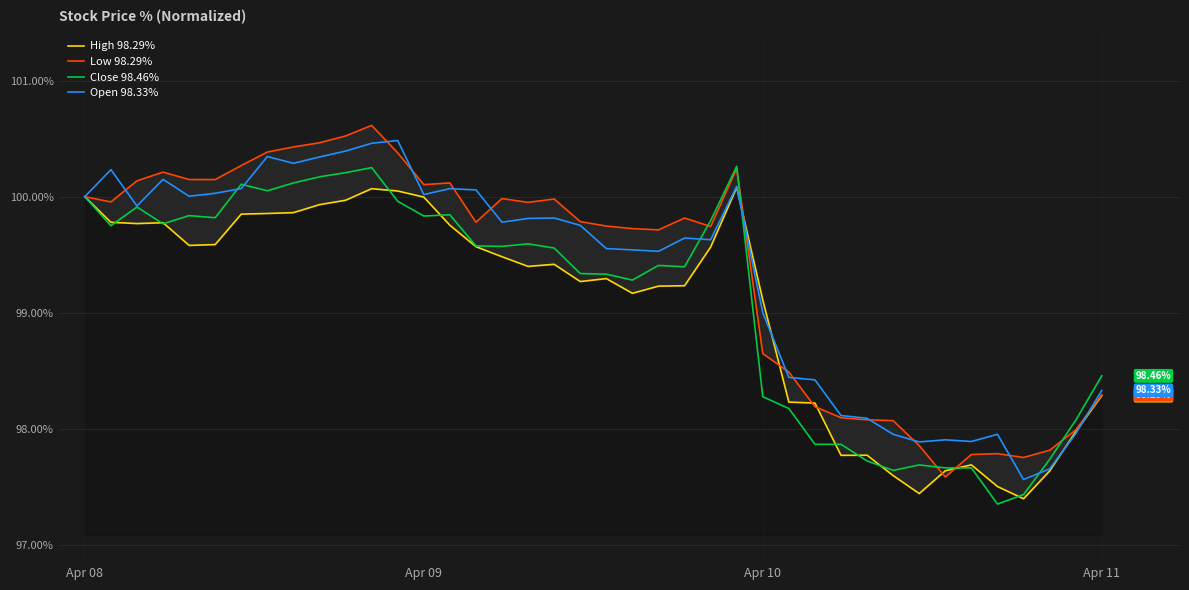

List the labels in order of Low 98.29% value, smallest first.

33, 36, 34, 35, 37, 32, 38, 31, 30, 29, 28, 39, 27, 26, 22, 21, 24, 20, 15, 19, 23, 17, Apr 09, 18, 16, Apr 08, 13, 14, Apr 10, 4, 5, Apr 11, 25, 6, 12, 7, 8, 9, 10, 11